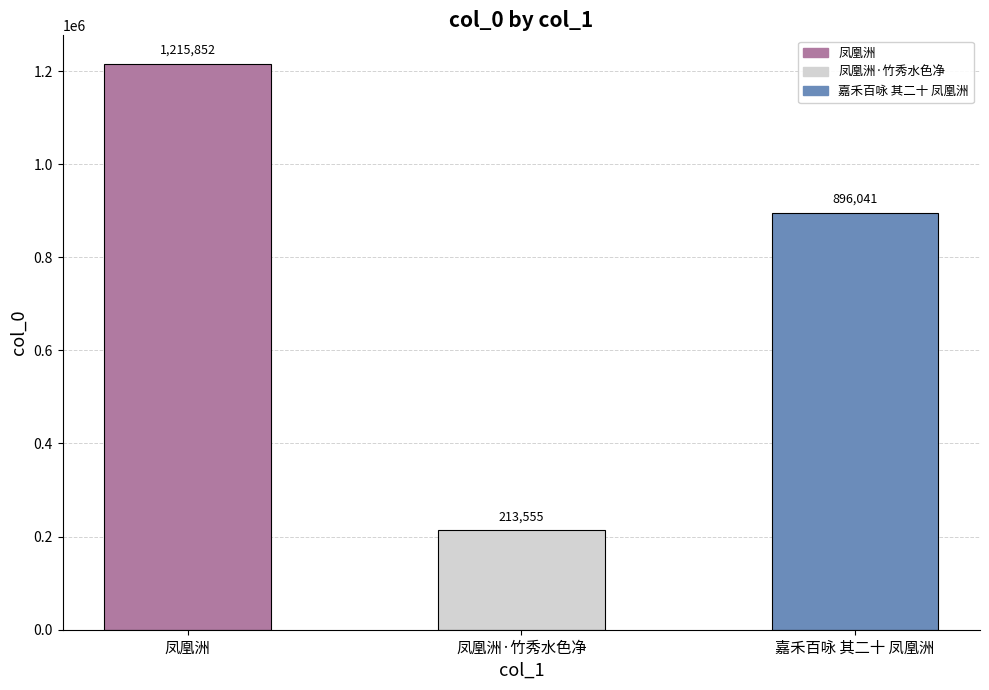

Reading left to right, transcribe all the data shown in this chart.

凤凰洲=1215852	凤凰洲·竹秀水色净=213555	嘉禾百咏 其二十 凤凰洲=896041